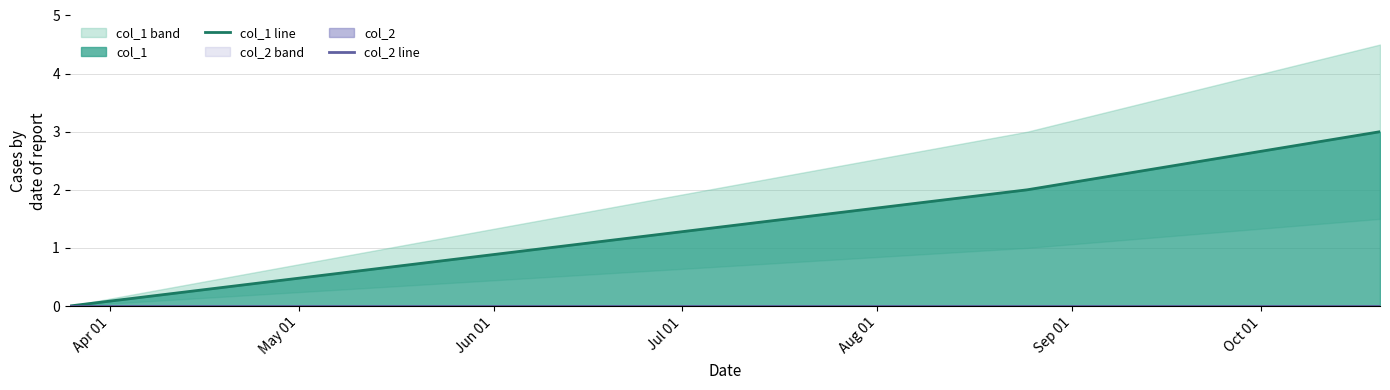

At how many categories does at least one series exceed 2?

1